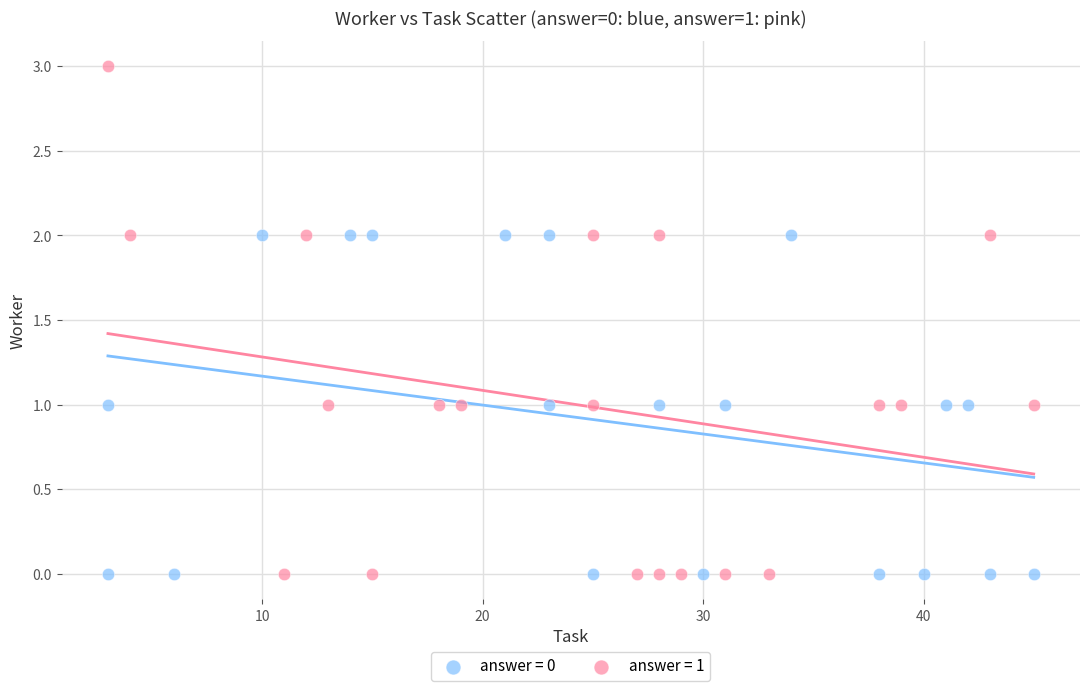

Which series reaches the maximum Y coordinate?

answer = 1